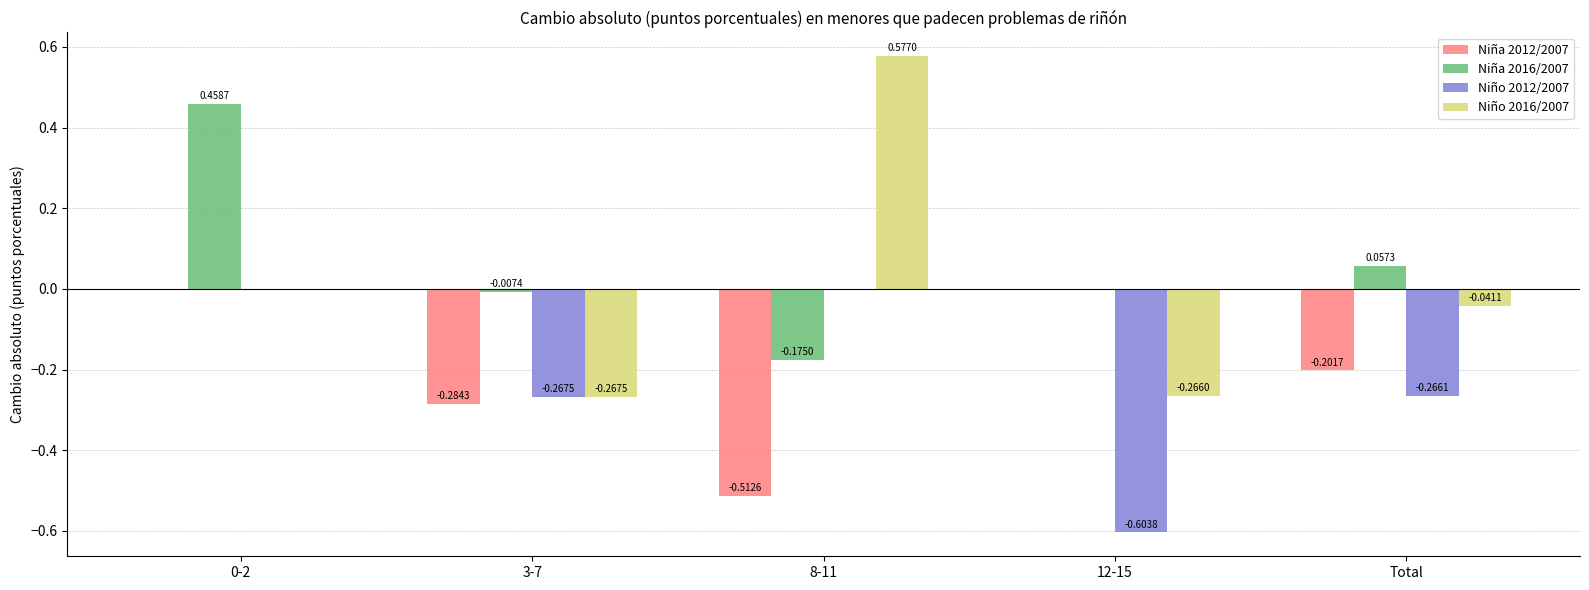

Which series has the largest range (max minus min)?

Niño 2016/2007